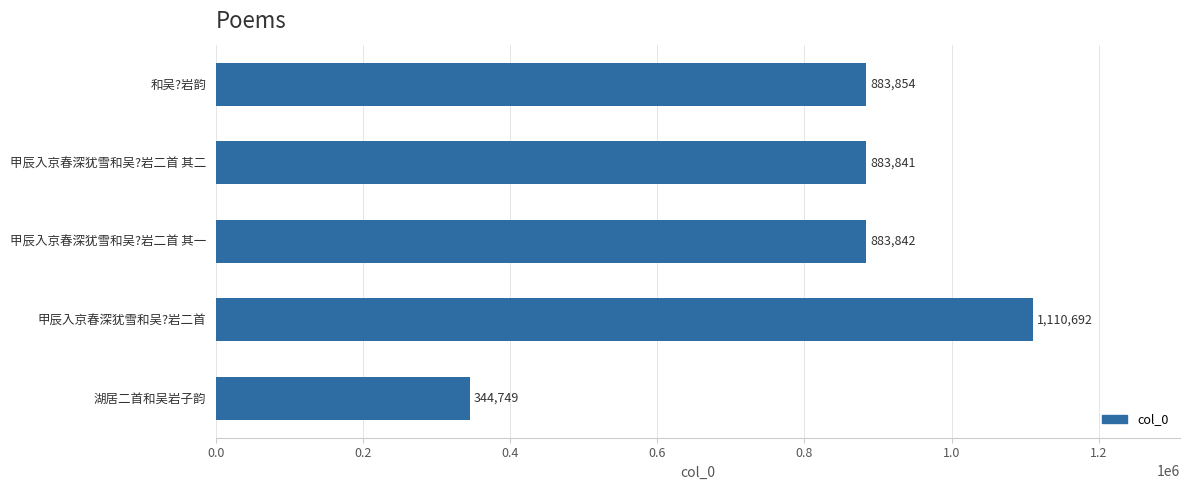

Rank the categories by value from lowest to highest.

湖居二首和吴岩子韵, 甲辰入京春深犹雪和吴?岩二首 其二, 甲辰入京春深犹雪和吴?岩二首 其一, 和吴?岩韵, 甲辰入京春深犹雪和吴?岩二首